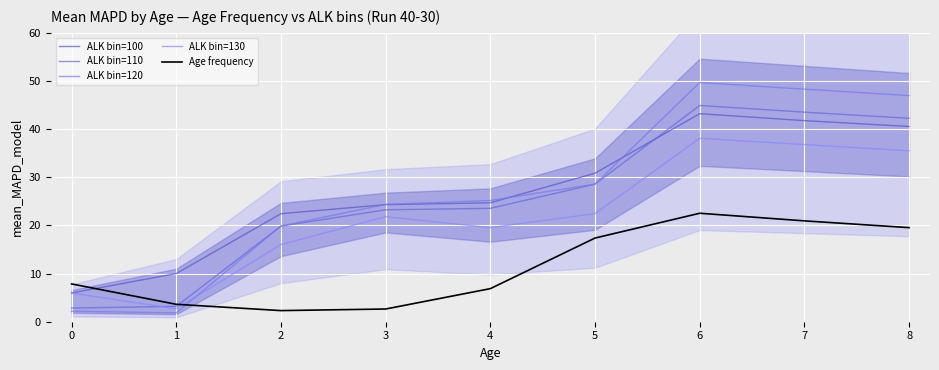

Is the value of Age frequency at 2 greater than the value of ALK bin=100 at 8?

No